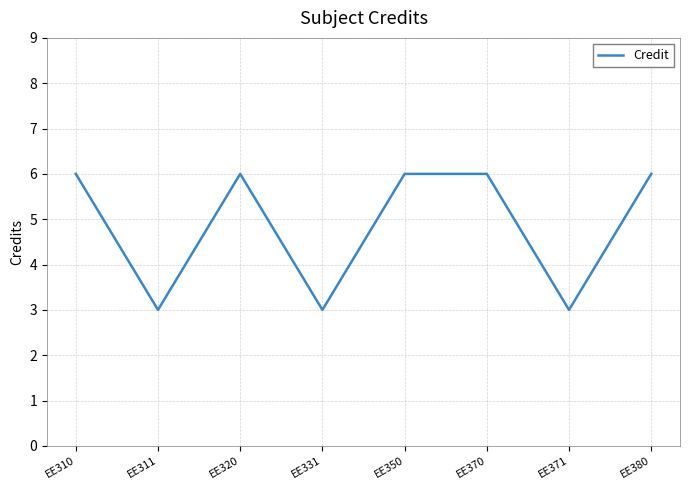

Which has a higher value, EE320 or EE331?

EE320